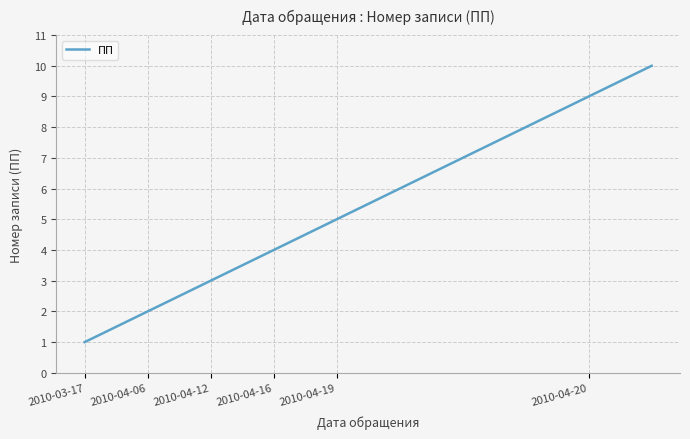

What is the greatest value displayed?

10